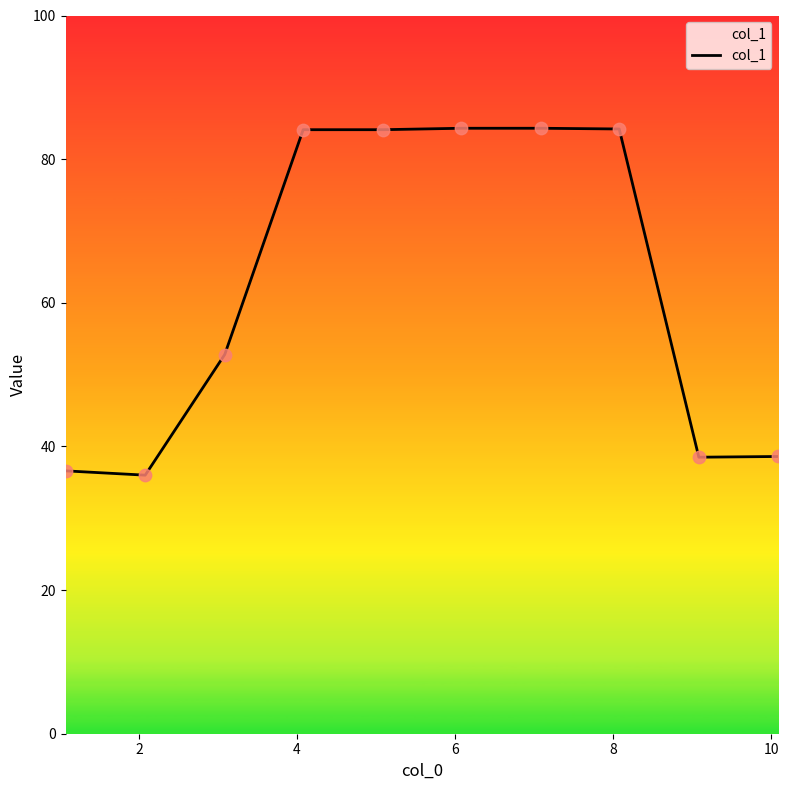

What is the difference between the maximum and minimum values?

48.3